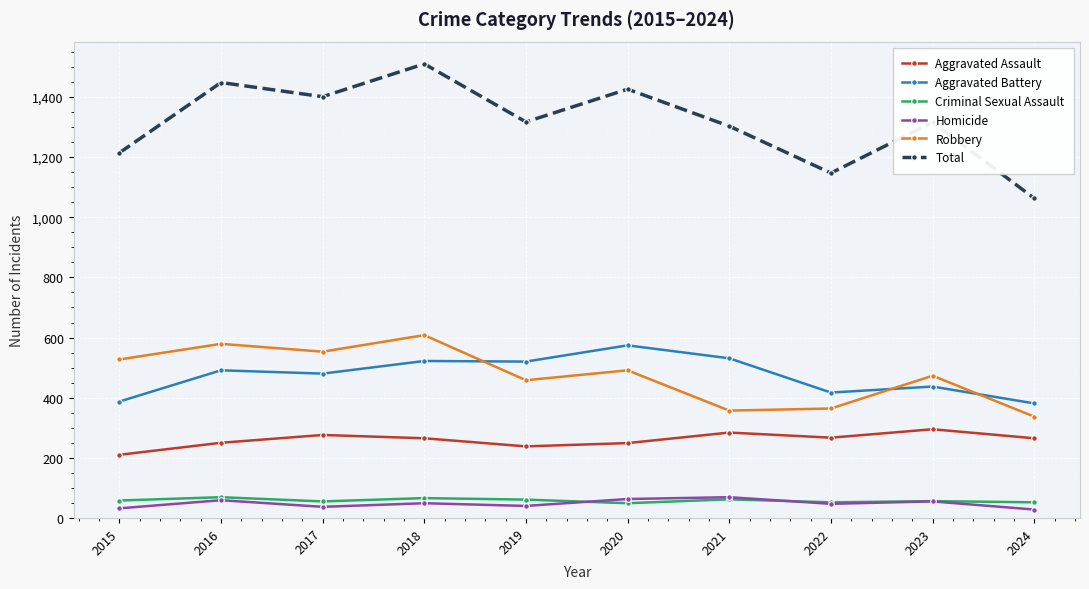

What value does the Robbery series have at 2024, to the nearest 50?

350